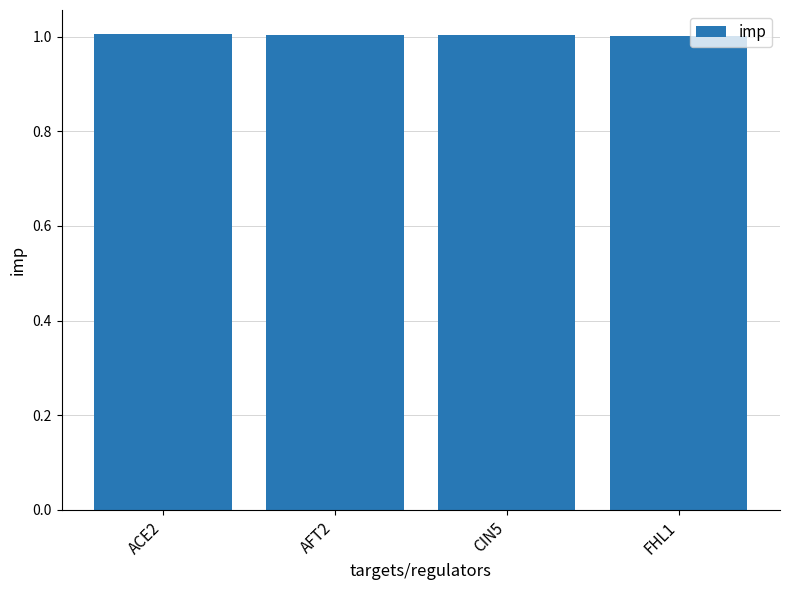

What position from the left is ACE2?

1